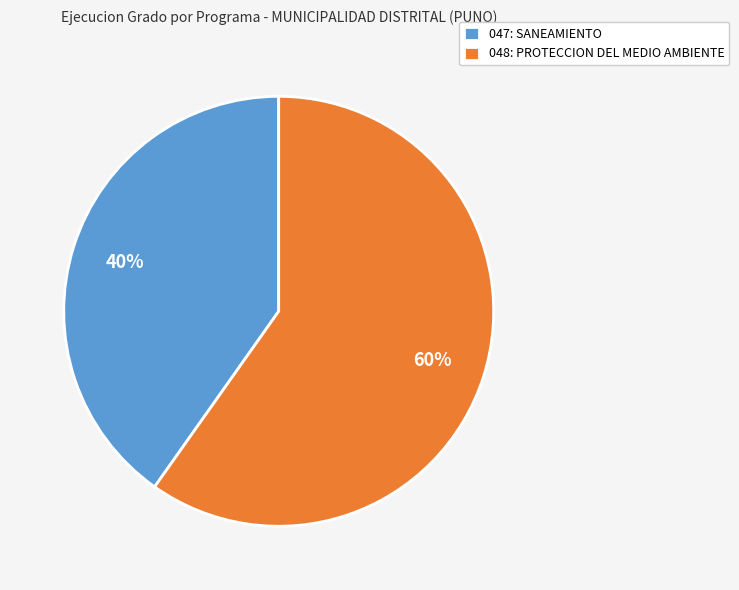

Rank the categories by value from lowest to highest.

047: SANEAMIENTO, 048: PROTECCION DEL MEDIO AMBIENTE